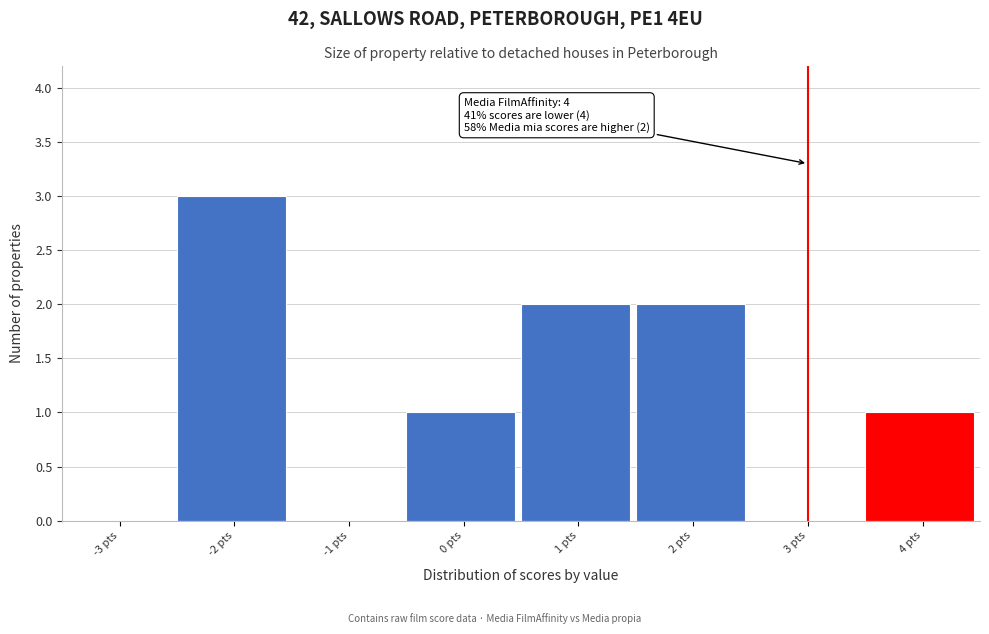

Reading left to right, extract all data points from this chart.

-3 pts=0	-2 pts=3	-1 pts=0	0 pts=1	1 pts=2	2 pts=2	3 pts=0	4 pts=1